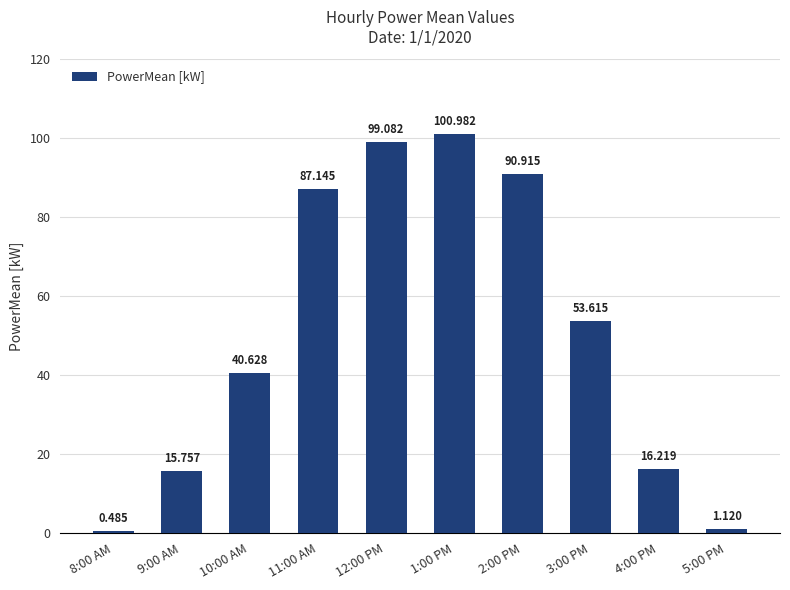

Read the value at 3:00 PM.

53.6